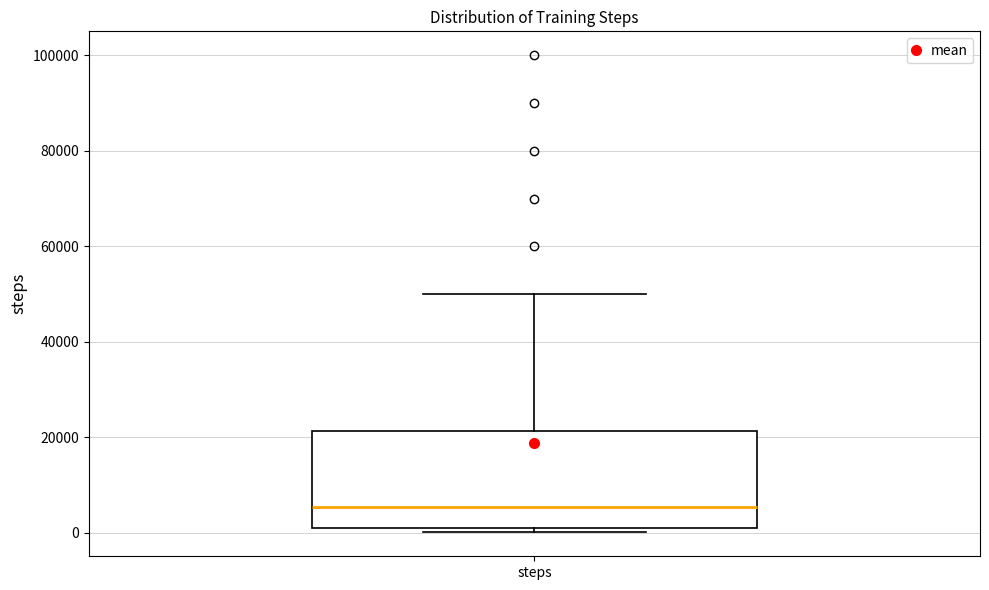

Read this box plot against the y-axis: the position of the median line, the range covered by the box, and the ends of both whiskers. The values are not printed on the chart, so give them approximately, as read against the axis.

median 6000, box 0 to 22000, whiskers 0 (just below the box's lower edge) to 50000